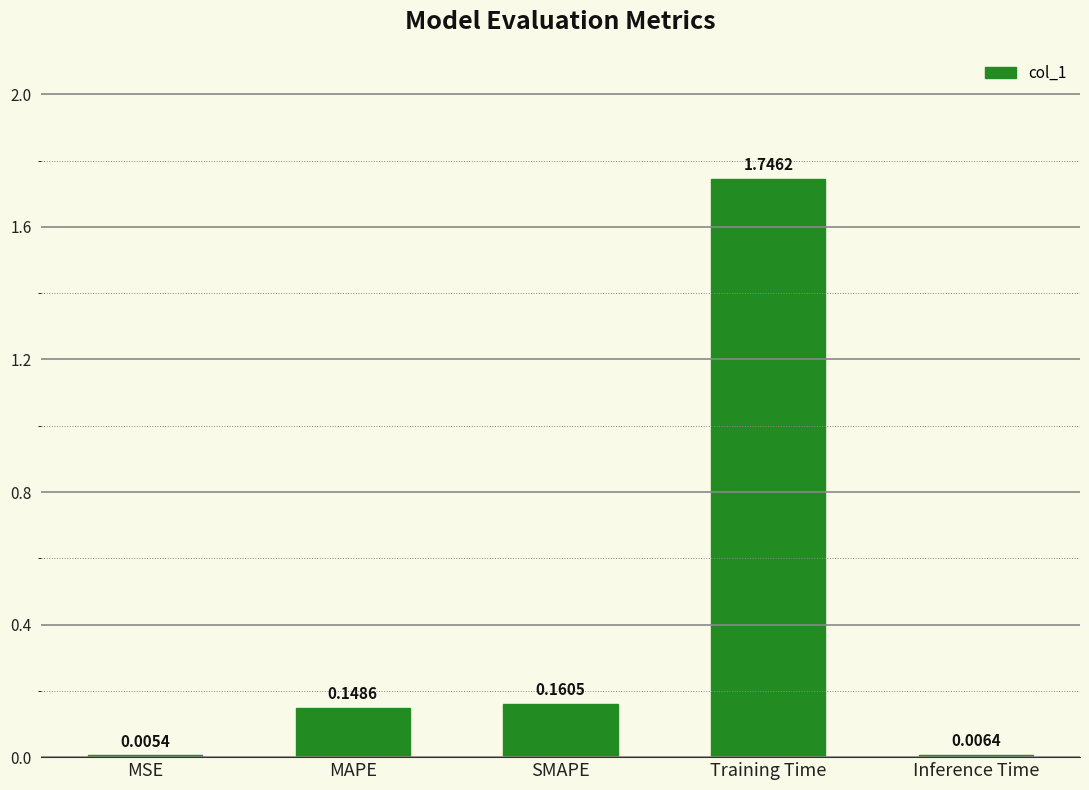

At which category does the chart reach its peak across all series?

Training Time